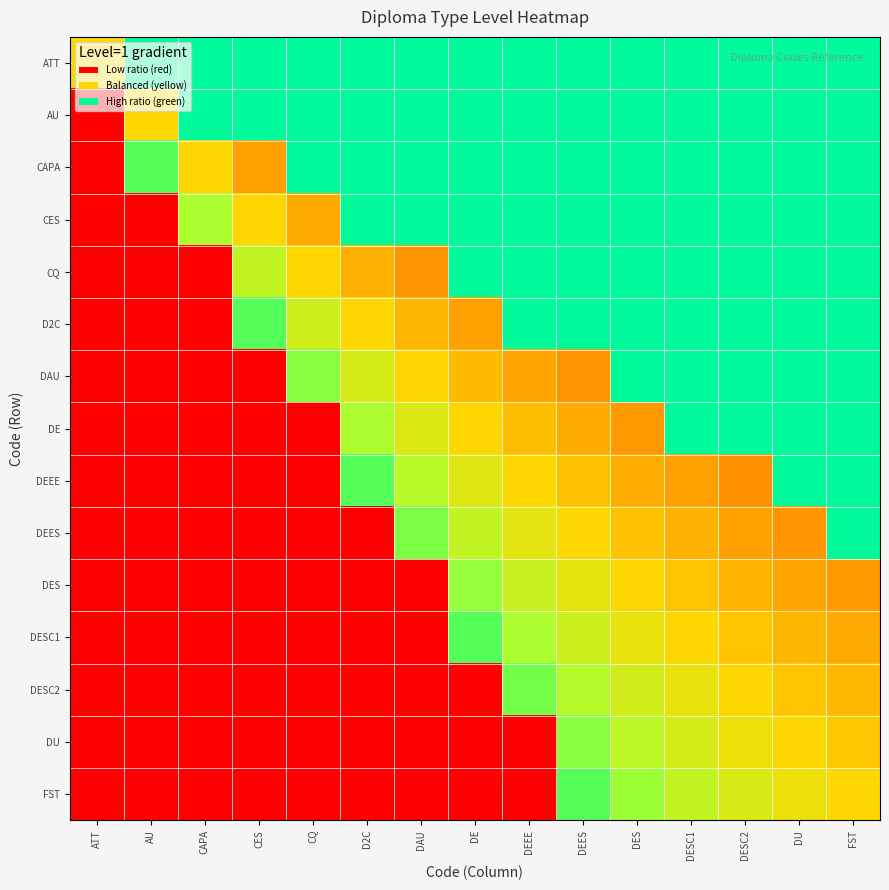

Rank the series at AU from highest to lowest value.

ATT, CAPA, AU, CES, CQ, D2C, DAU, DE, DEEE, DEES, DES, DESC1, DESC2, DU, FST